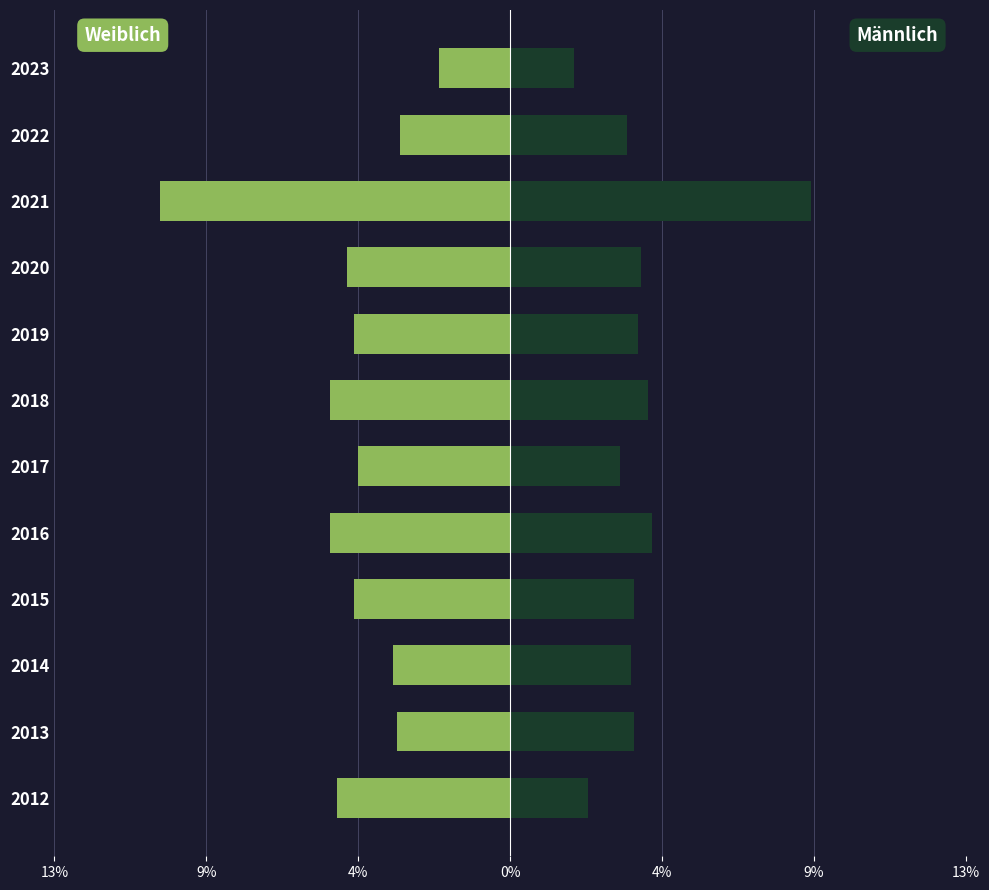

What are all the series names shown in the legend?

weiblich, männlich